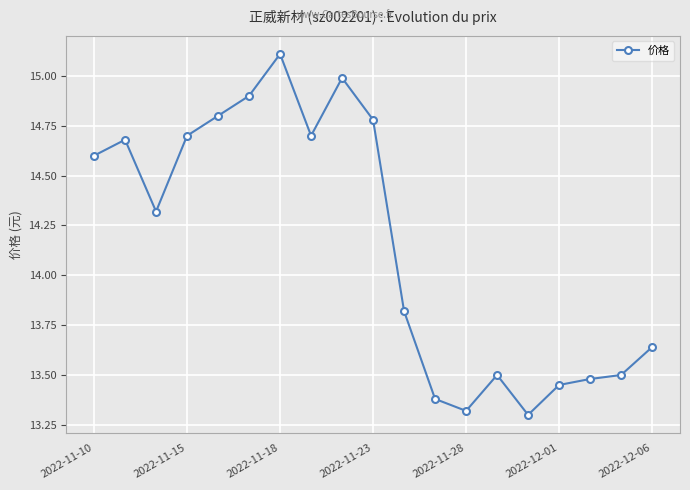

What is the average value?

14.2